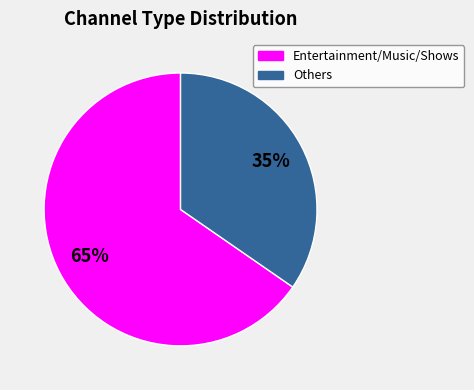

To the nearest percent, what is the average slice percentage?

50%